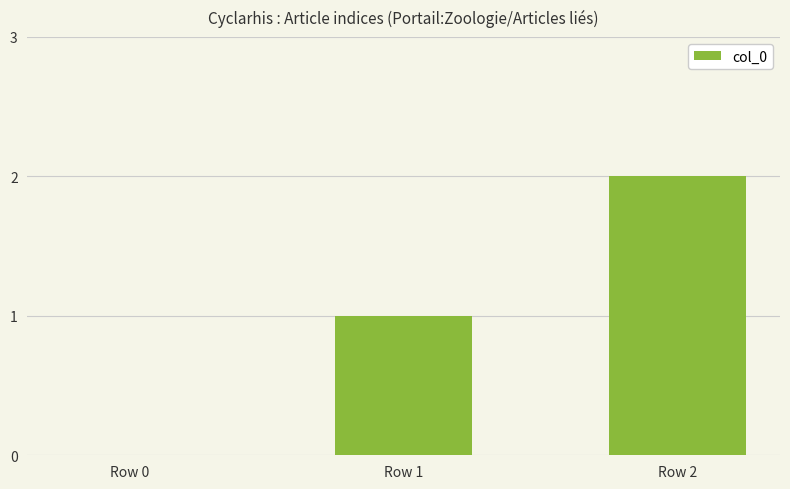

True or false: the data shows 0 at Row 1.

False